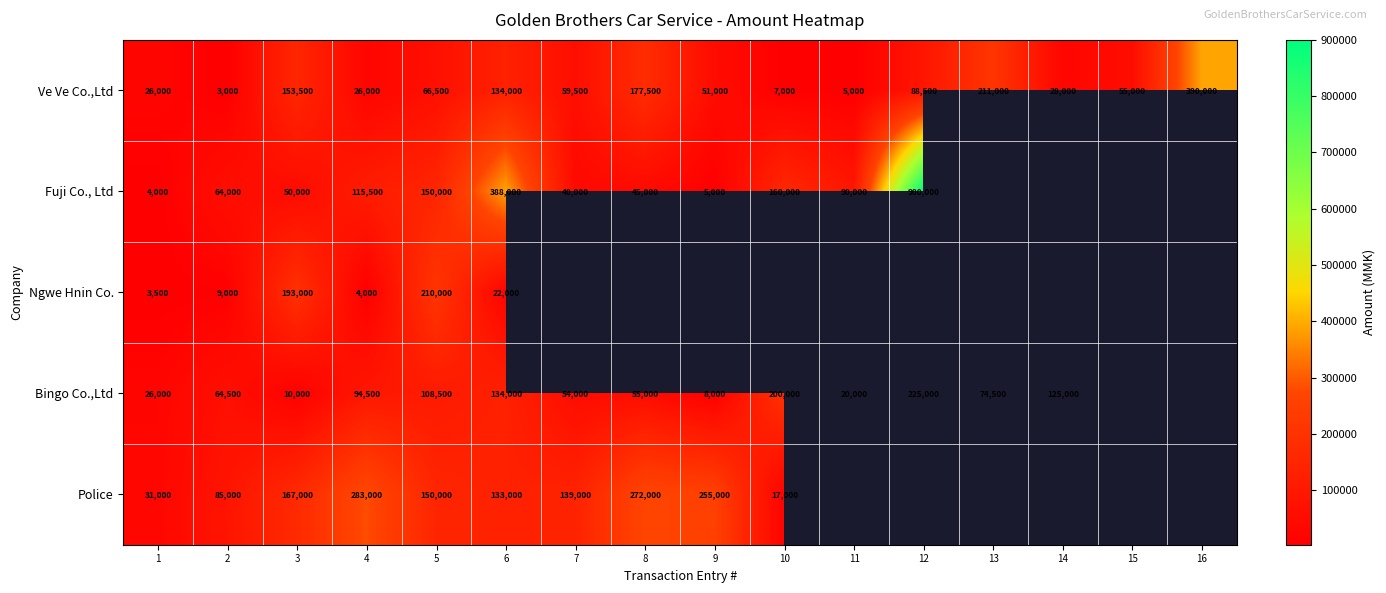

At how many categories does at least one series exceed 401873?

1